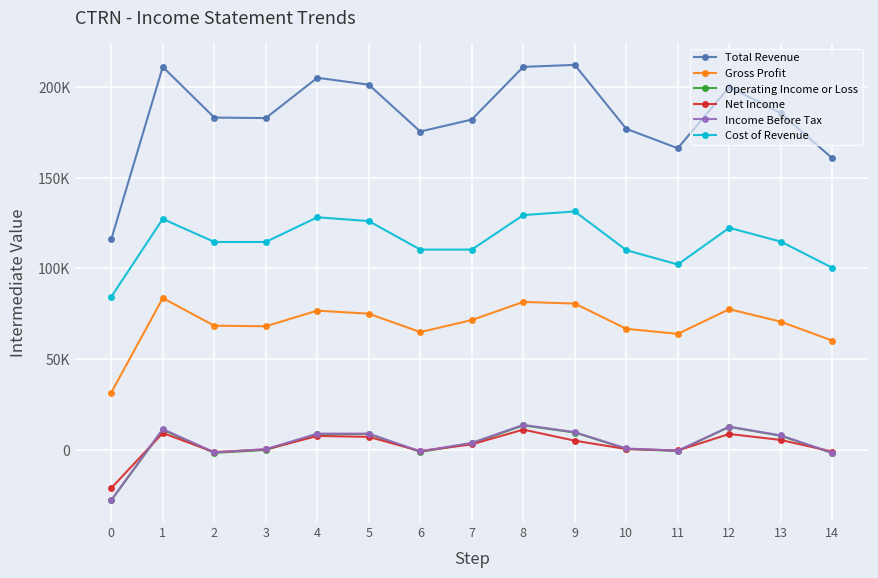

Does the chart have visible grid lines?

Yes